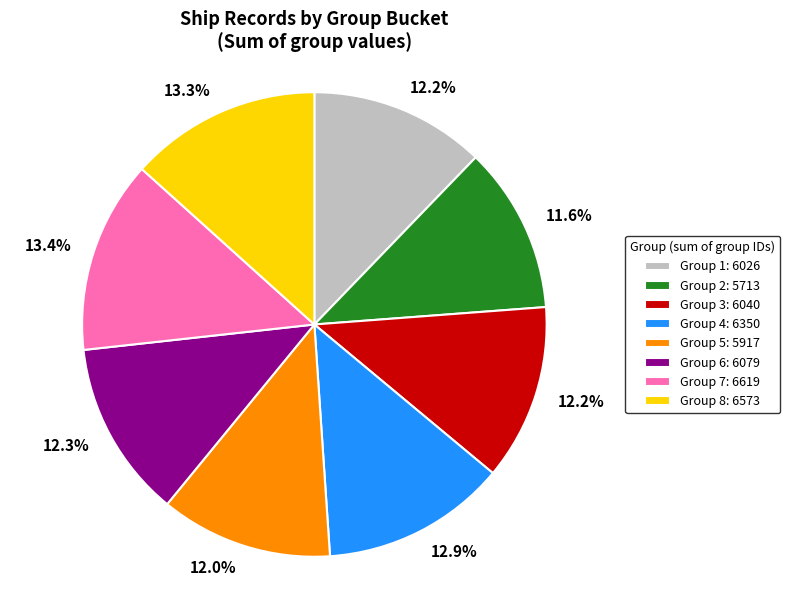

Which has a higher value, Group 6: 6079 or Group 8: 6573?

Group 8: 6573